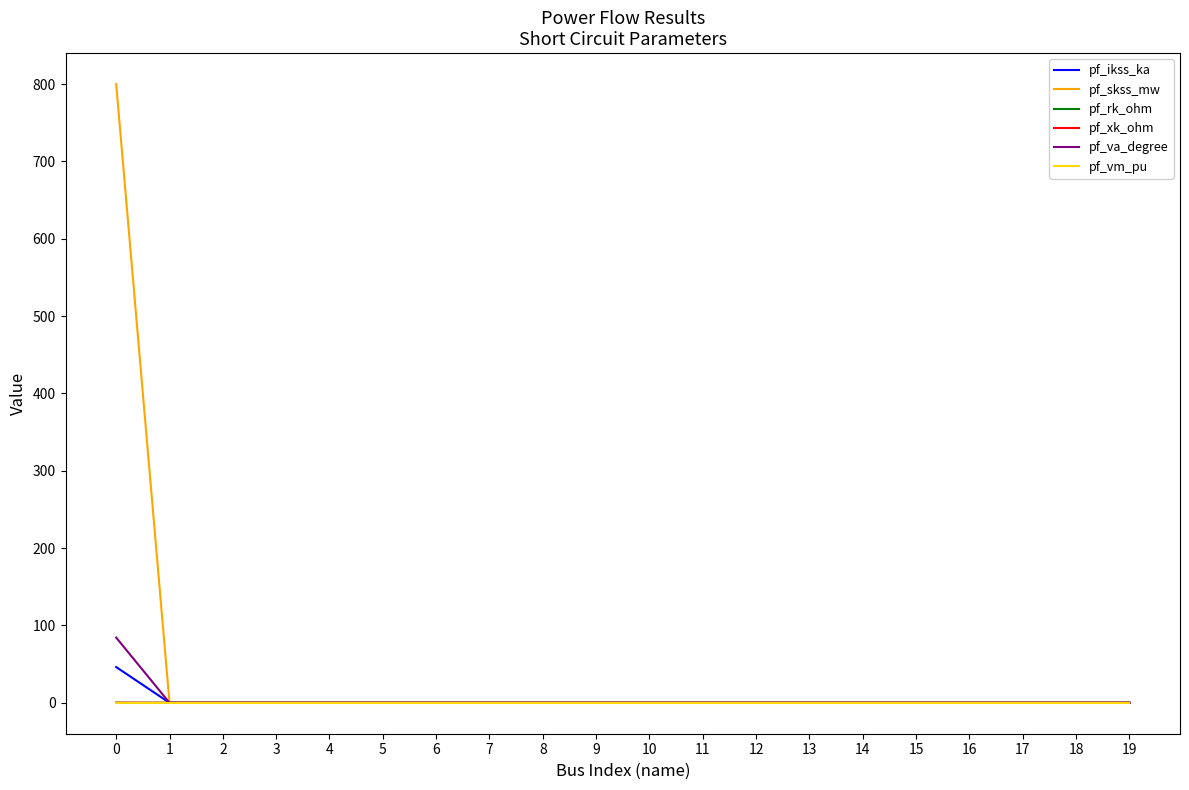

Which series has the largest total across all categories?

pf_skss_mw